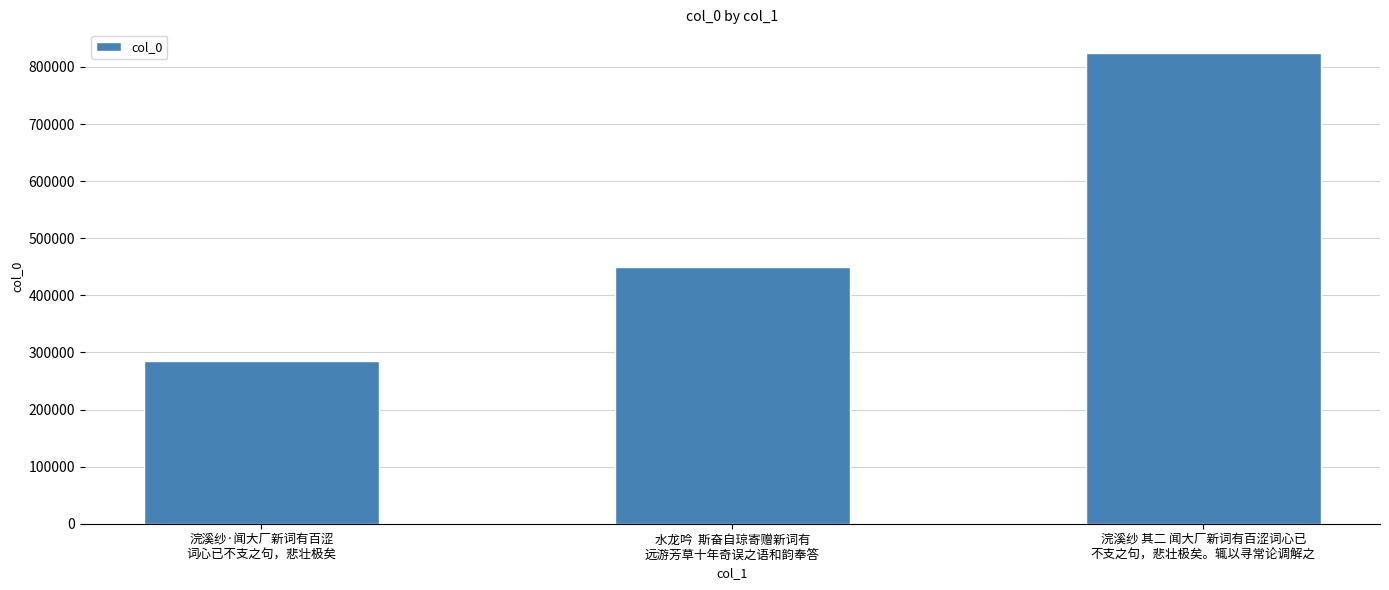

Reading right to left, list all the values displayed in this chart.

浣溪纱 其二 闻大厂新词有百涩词心已
不支之句，悲壮极矣。辄以寻常论调解之=824664	水龙吟  斯奋自琼寄赠新词有
远游芳草十年奇误之语和韵奉答=449374	浣溪纱·闻大厂新词有百涩
词心已不支之句，悲壮极矣=285120